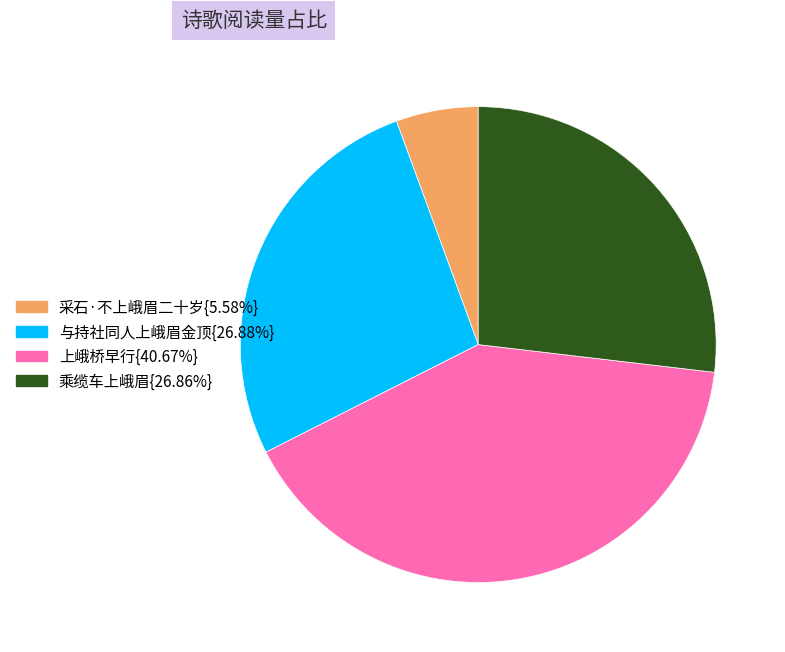

Does any single category account for the majority?

No